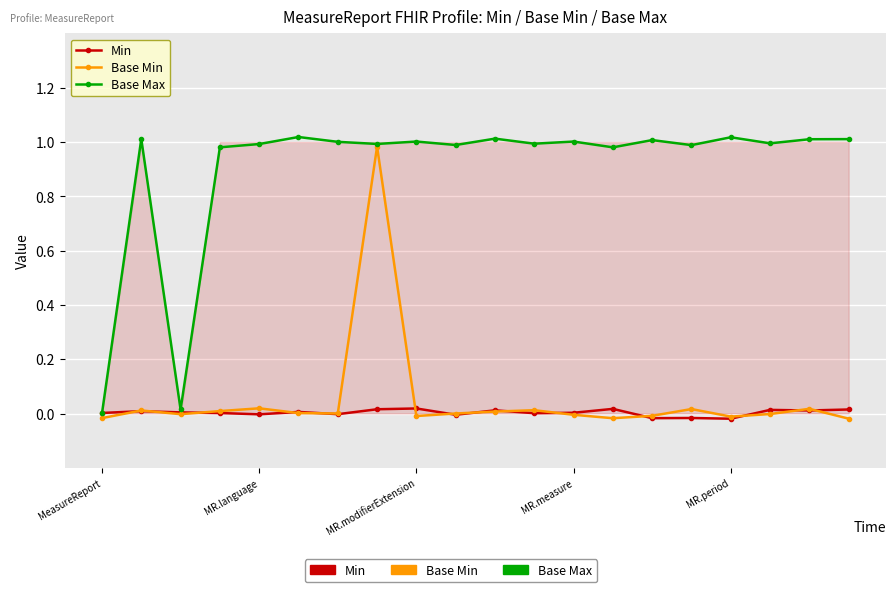

Is it true that Base Min equals 0.0 at 10?

False